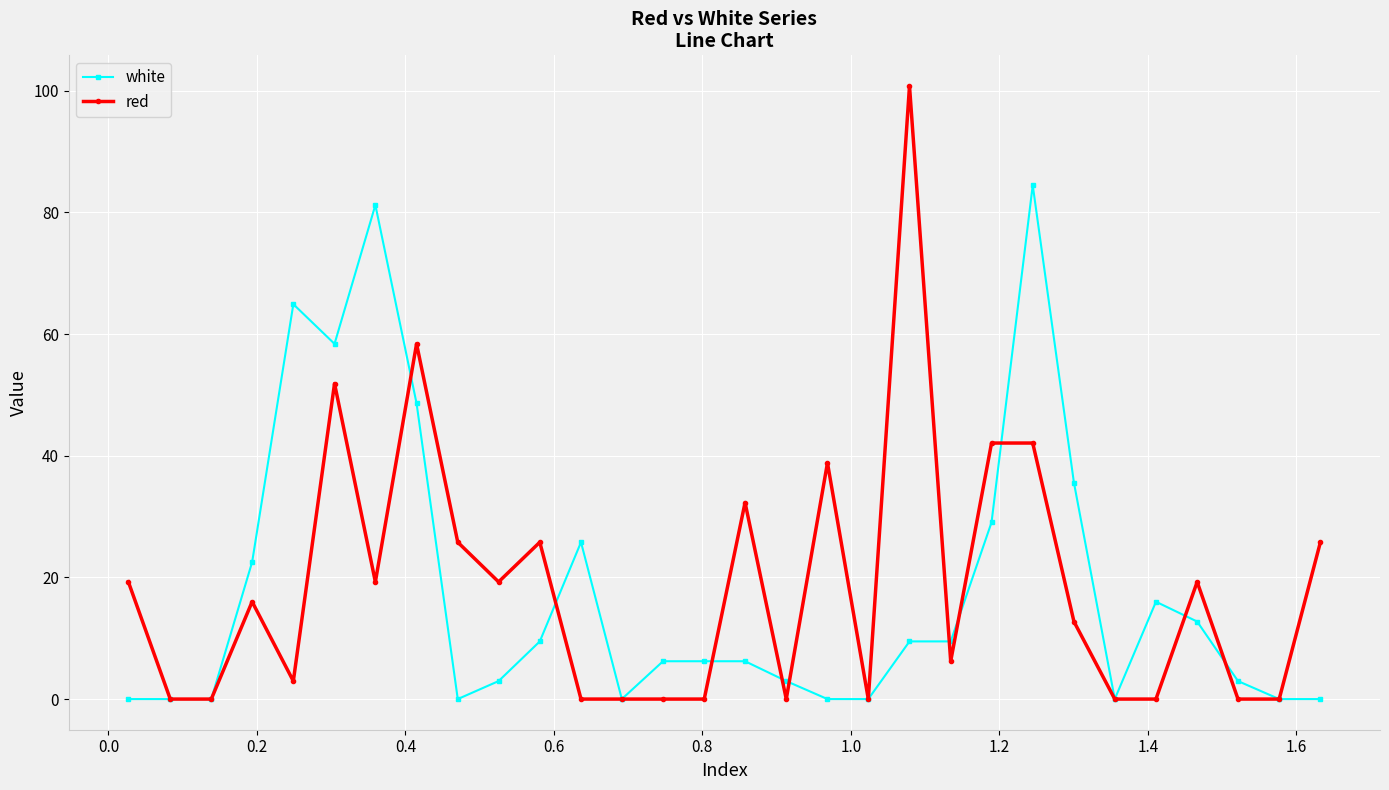

True or false: white has more than 2 points higher than both neighbors.

True